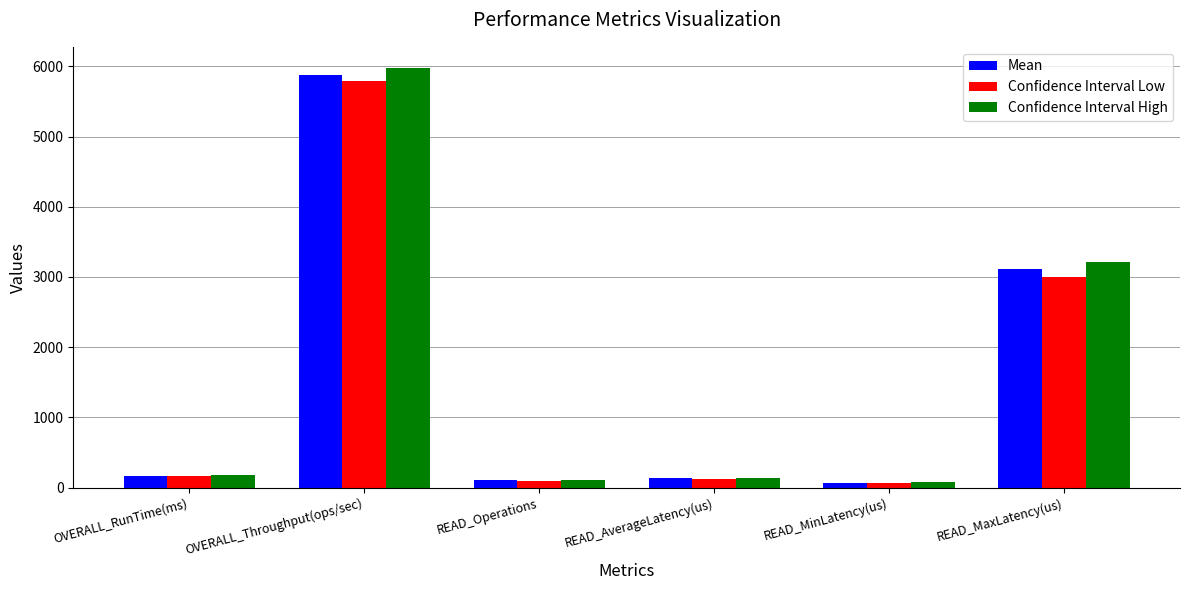

What is the difference between the maximum and minimum values in the Confidence Interval High series?

5907.0